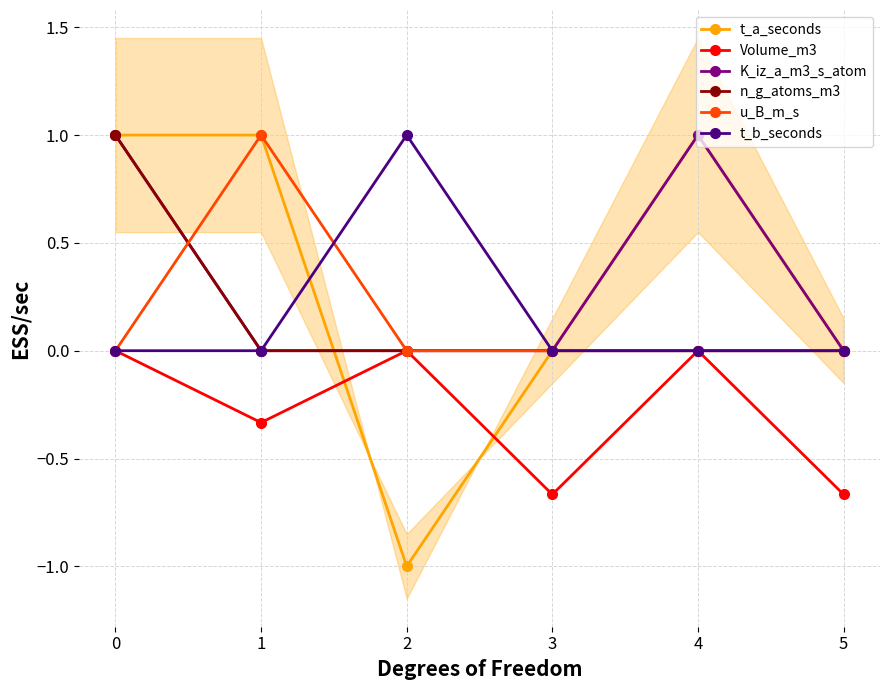

What is the value of the t_a_seconds point at the 5th from the left?

1.0